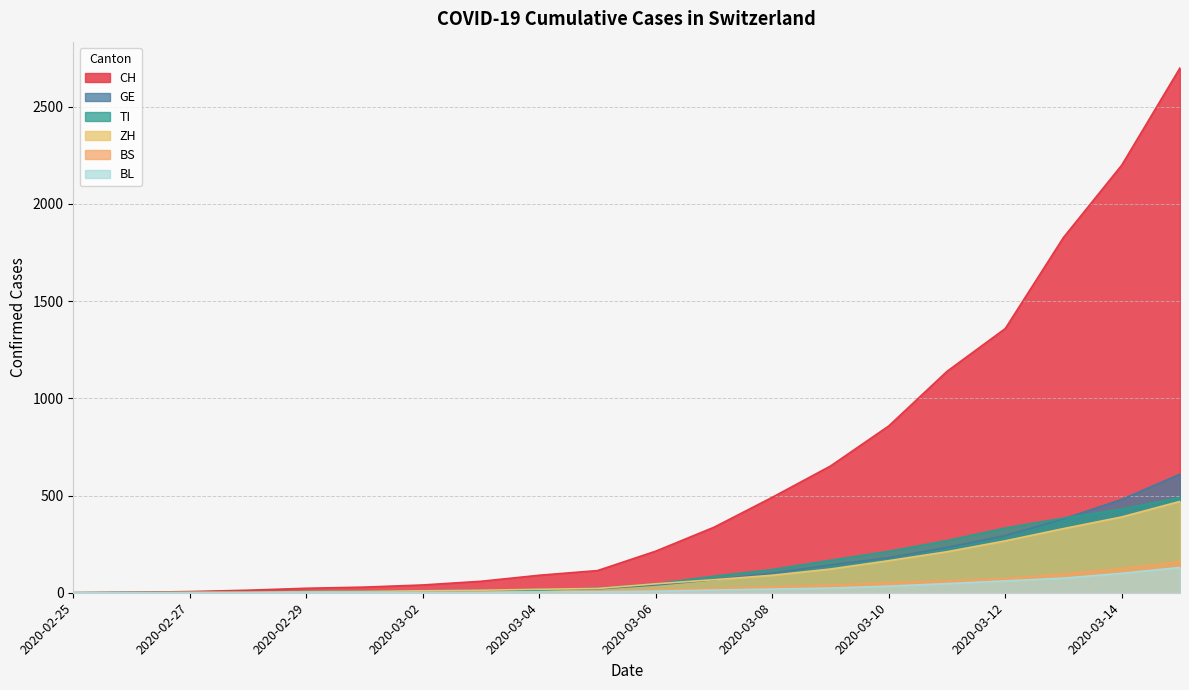

Rank the series at 2020-02-27 from highest to lowest value.

CH, ZH, GE, TI, BS, BL